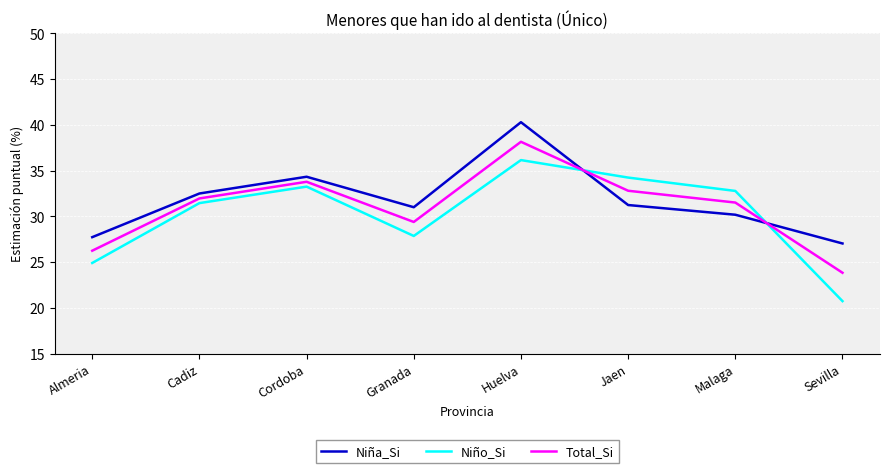

What is the highest value of the Niña_Si series?

40.3